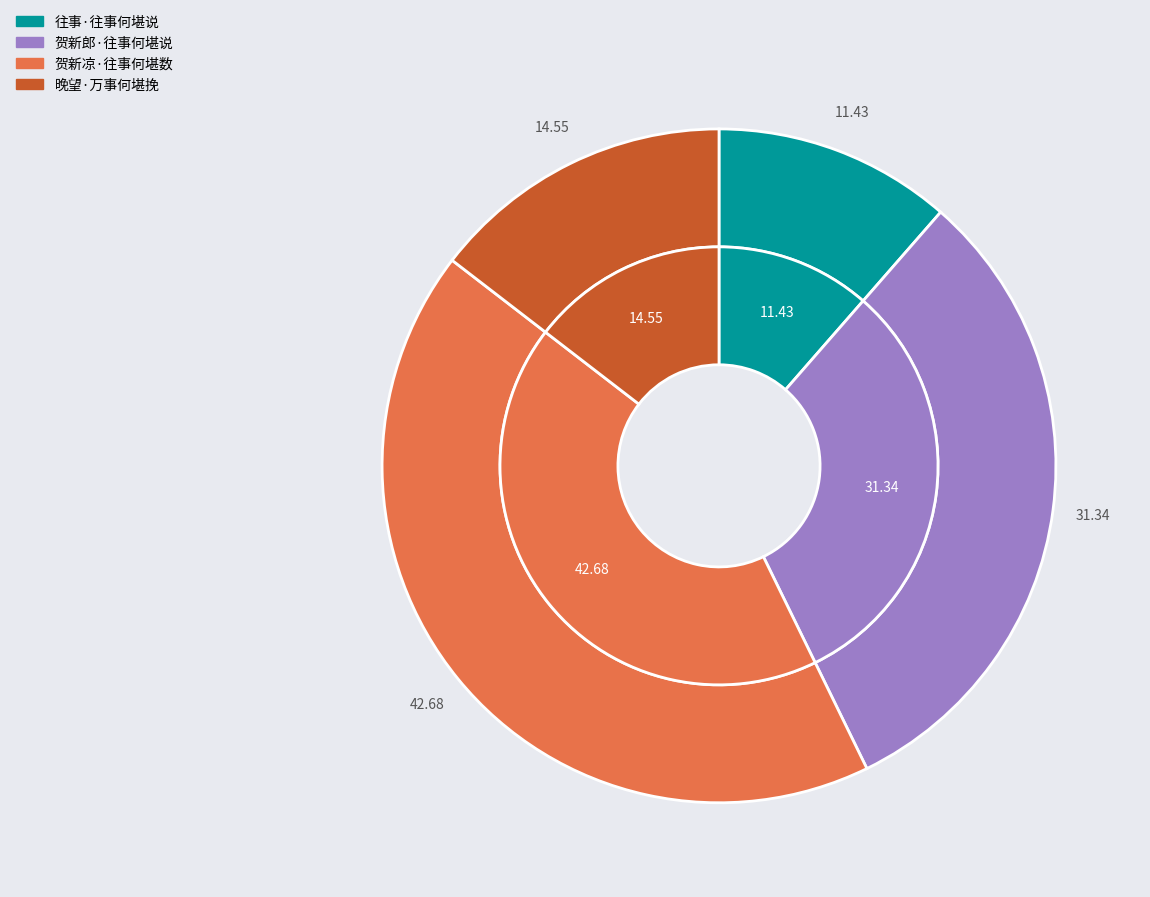

Which category has the smallest portion of the pie?

往事·往事何堪说